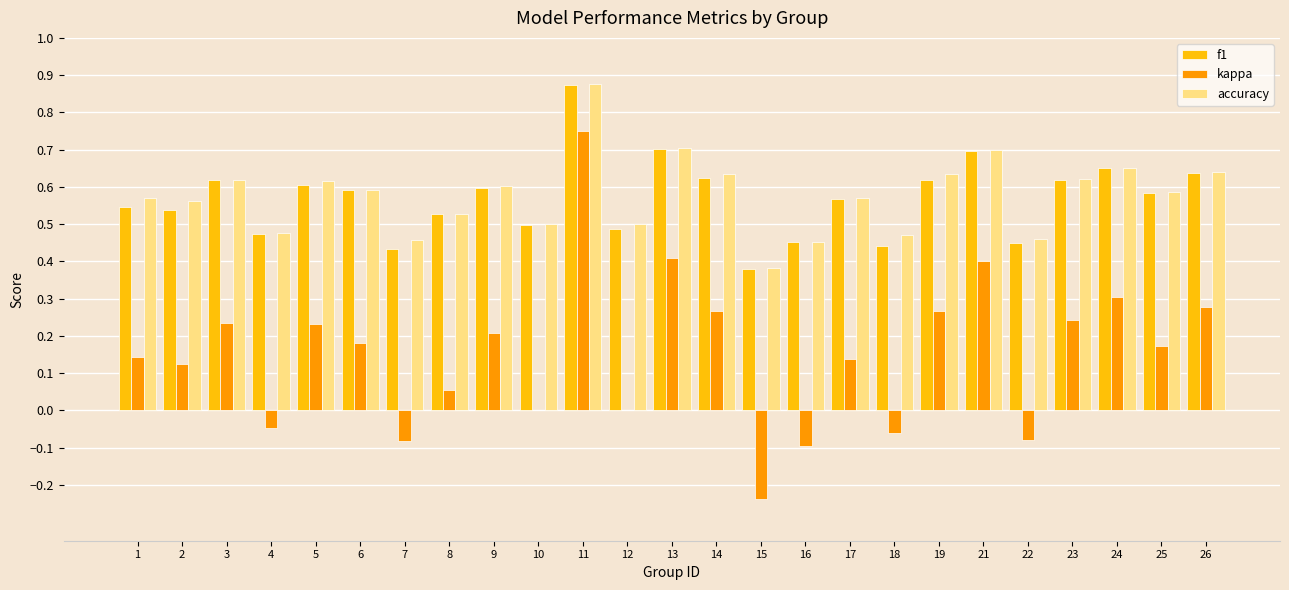

What is the sum of the f1 values at 17 and 22?

1.0